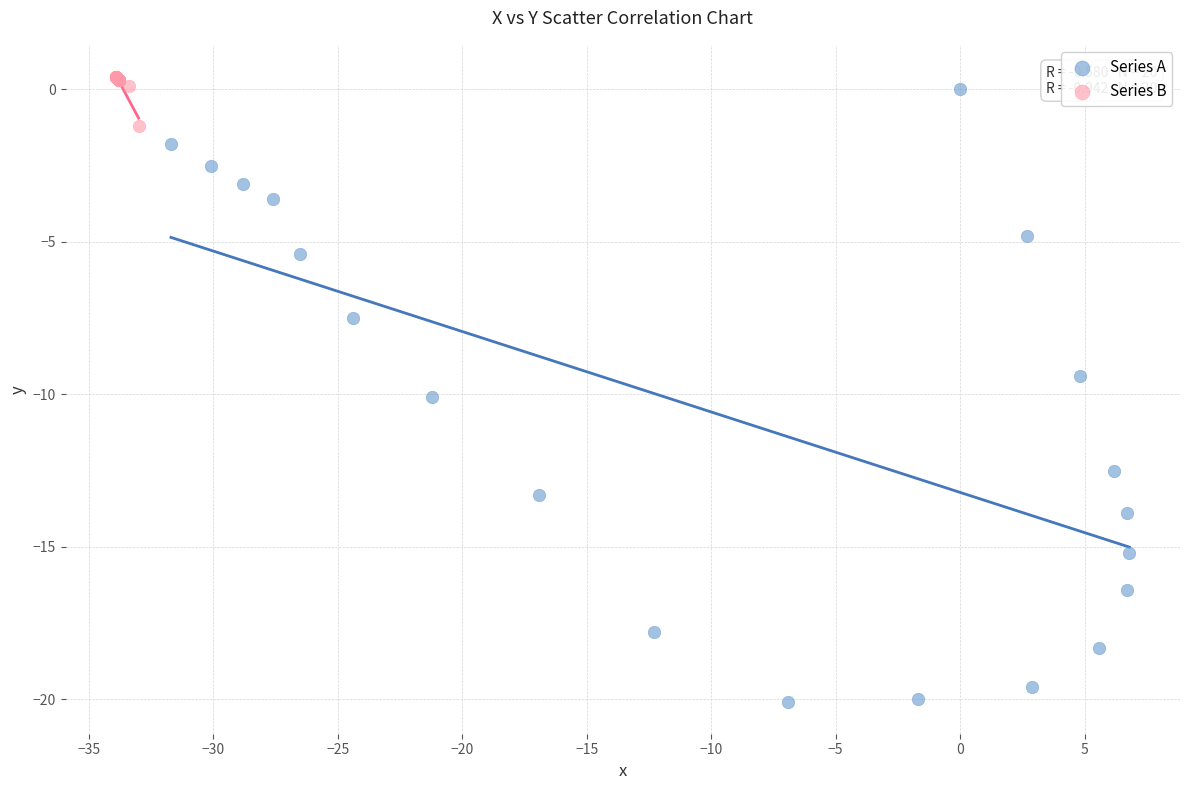

Which series reaches the minimum Y coordinate?

Series A